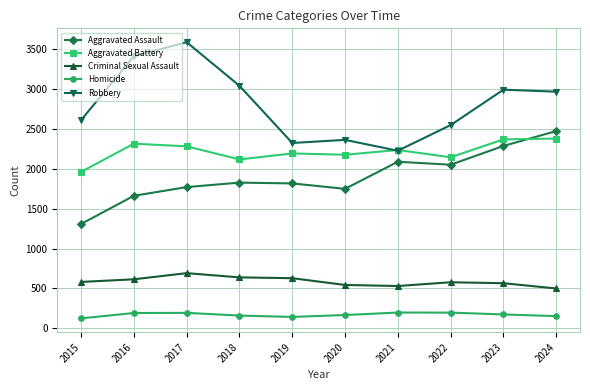

What is the maximum value shown in the chart?

3583